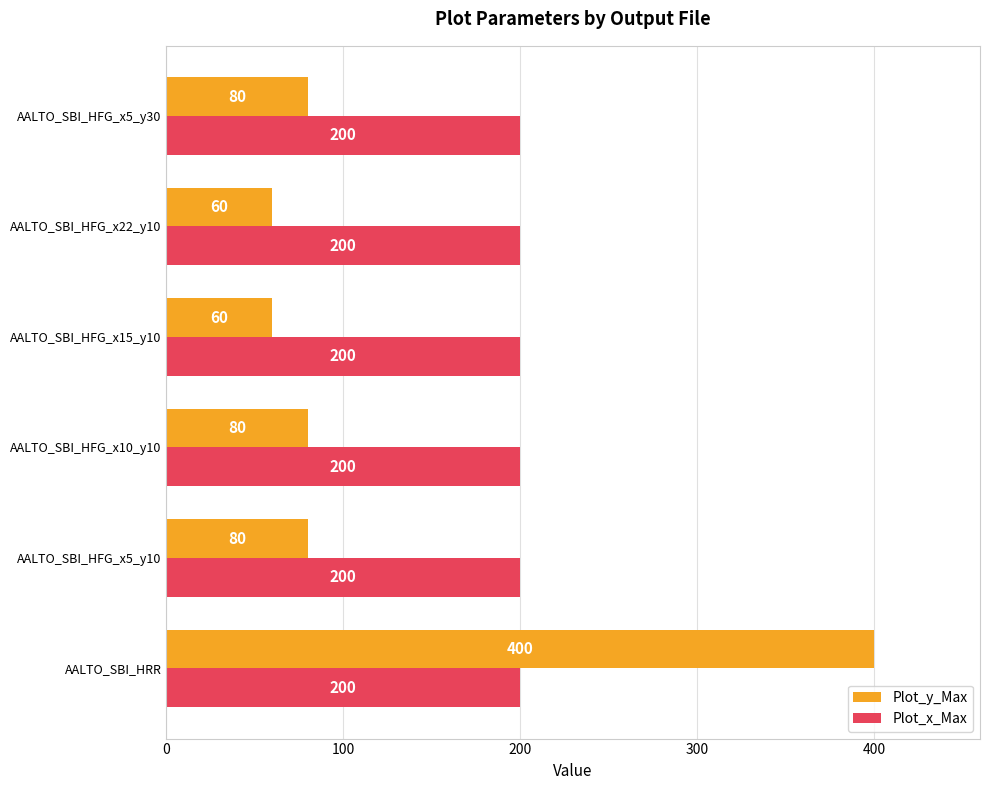

The value of Plot_x_Max at AALTO_SBI_HFG_x10_y10 is 200. True or false?

True